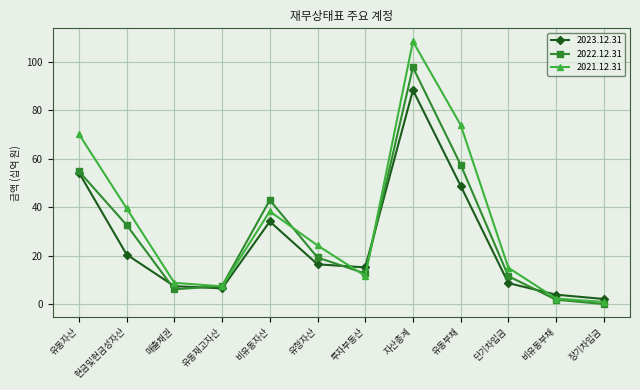

The 2021.12.31 series shows 108.4 at 자산총계. True or false?

True